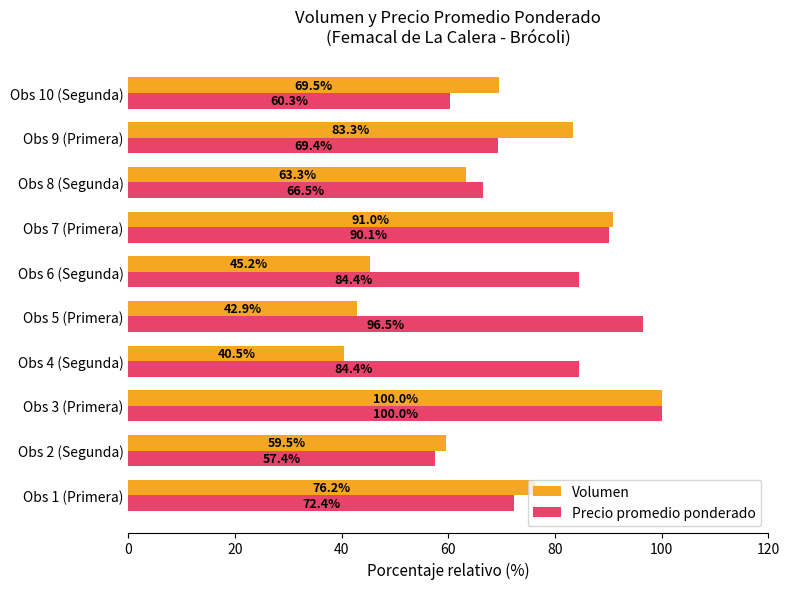

Is it true that Volumen equals 15.6 at Obs 5 (Primera)?

False